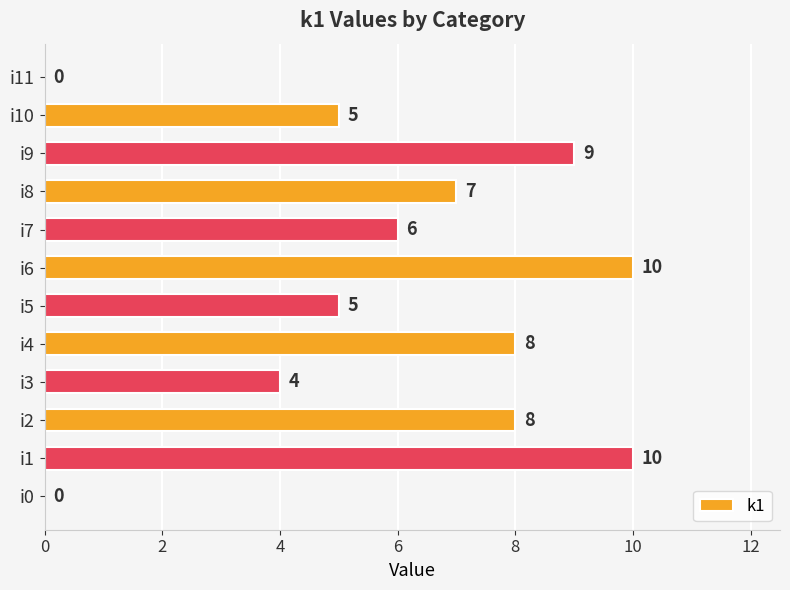

Between i1 and i5, which is larger?

i1